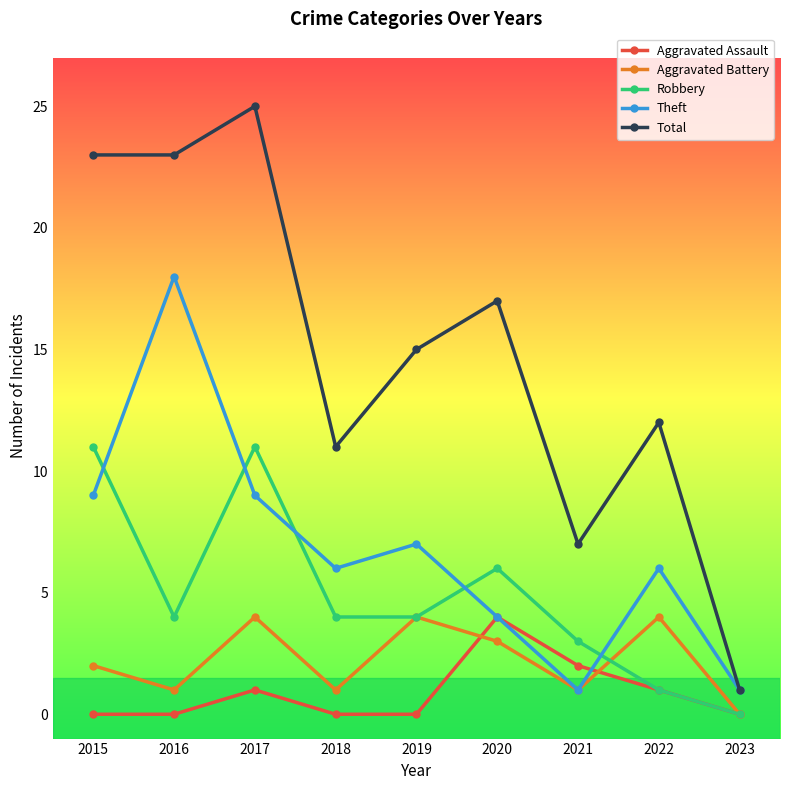

How many data points does each series have?

9